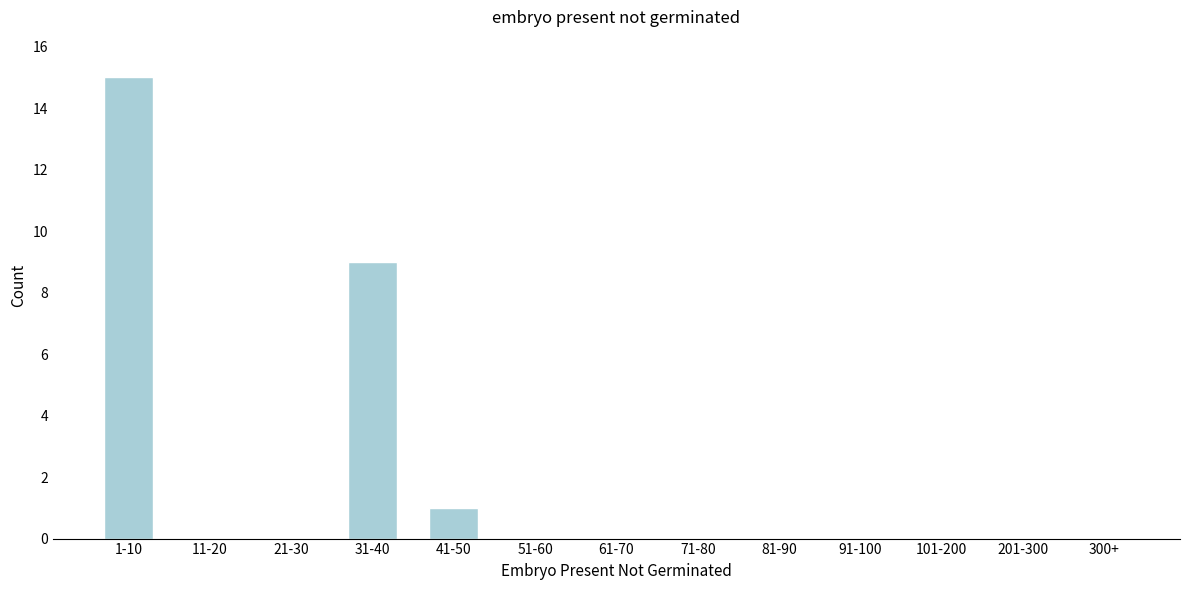

Reading left to right, extract all data points from this chart.

1-10=15	11-20=0	21-30=0	31-40=9	41-50=1	51-60=0	61-70=0	71-80=0	81-90=0	91-100=0	101-200=0	201-300=0	300+=0